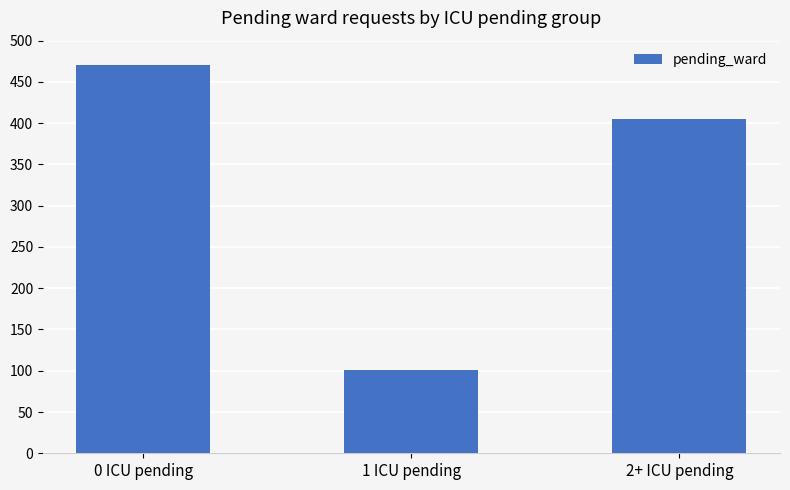

Count the number of data series in this chart.

1